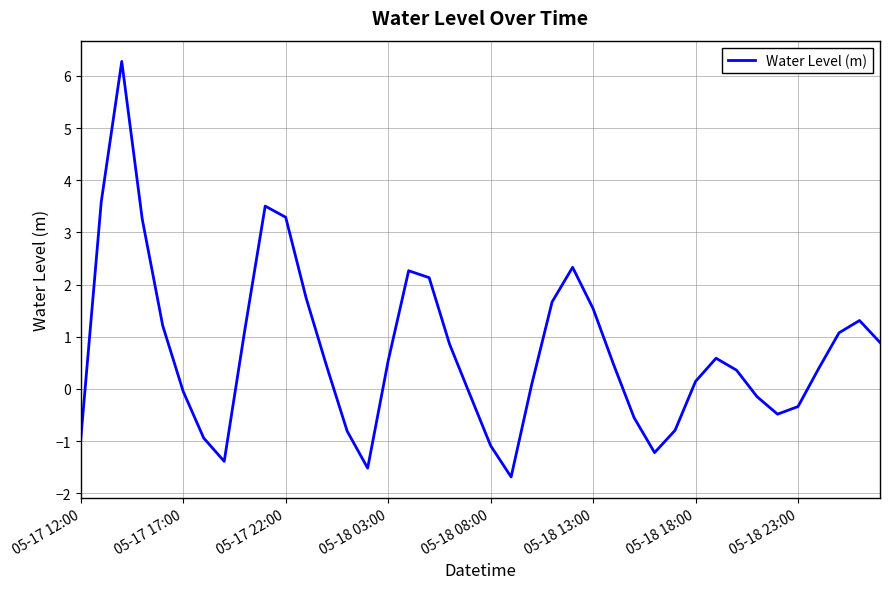

What is the difference between the second highest and minimum values?

5.3